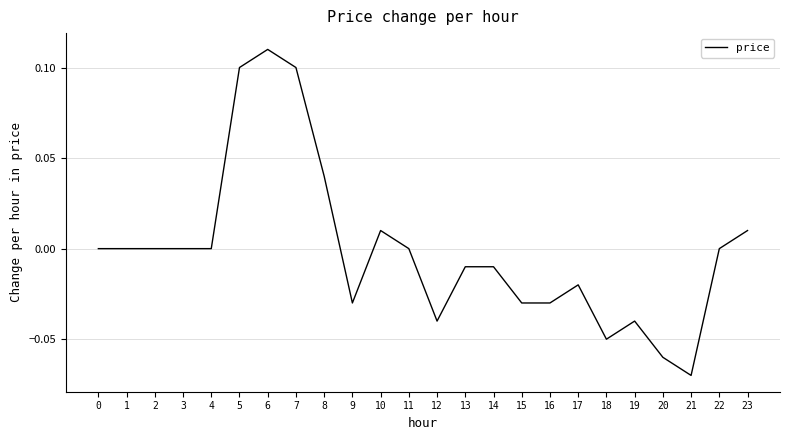

Which category has the lowest value across all series?

21